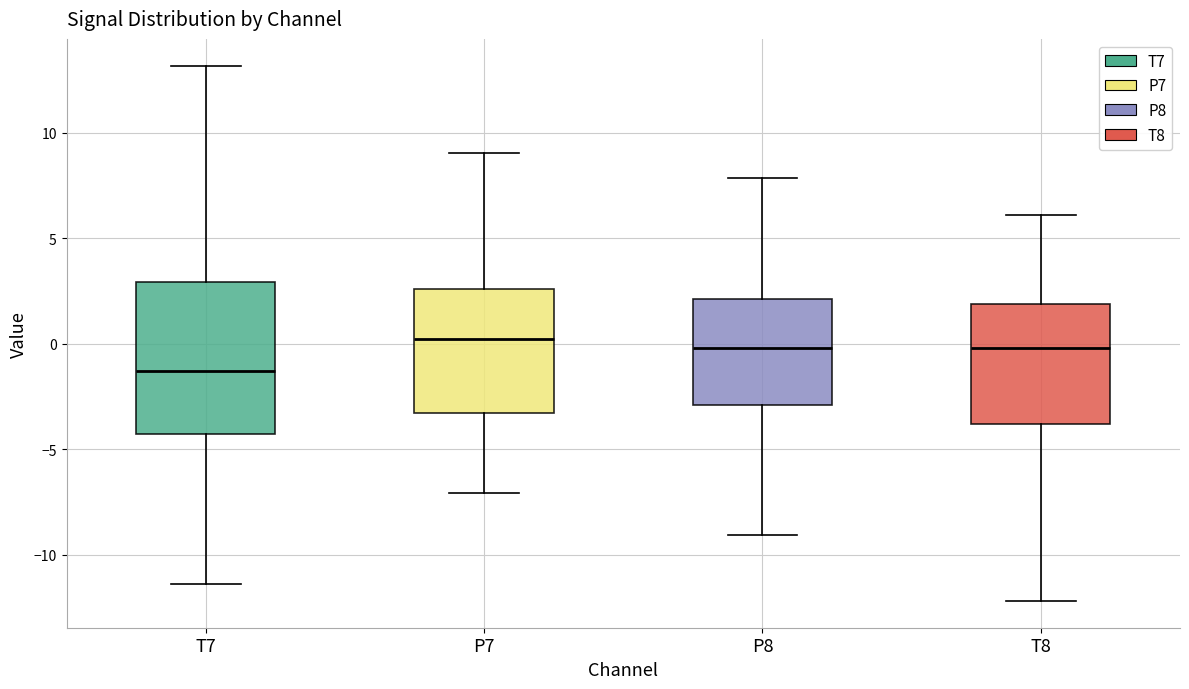

Reading left to right, read every box against the y-axis: the position of its median line, the range the box covers, and the ends of its whiskers. The values are not printed on the chart, so give them approximately, as read against the axis.

T7: median -1.5, box -4.5 to 3.0, whiskers -11.5 to 13.0
P7: median 0.0, box -3.5 to 2.5, whiskers -7.0 to 9.0
P8: median 0.0, box -3.0 to 2.0, whiskers -9.0 to 8.0
T8: median 0.0, box -4.0 to 2.0, whiskers -12.0 to 6.0